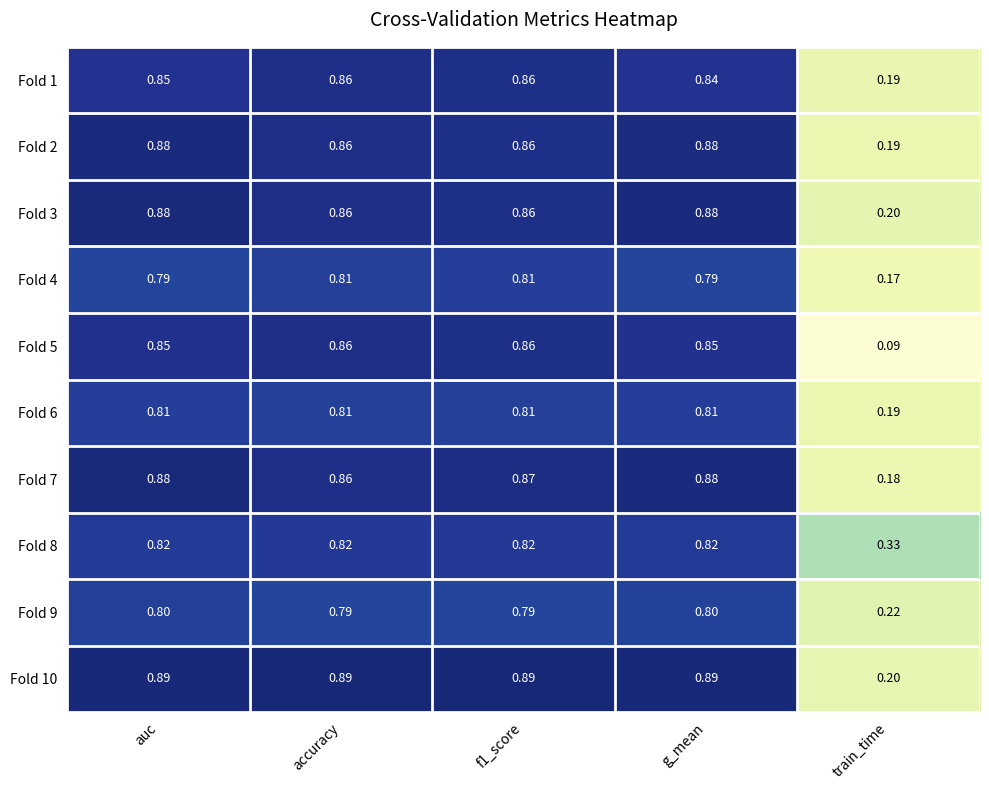

Is the value of Fold 4 at train_time greater than the value of Fold 1 at g_mean?

No